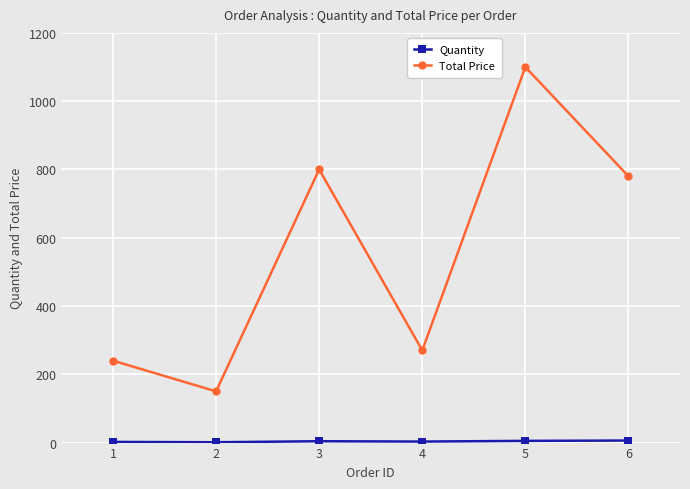

How many interior local peaks does the Total Price series have?

2